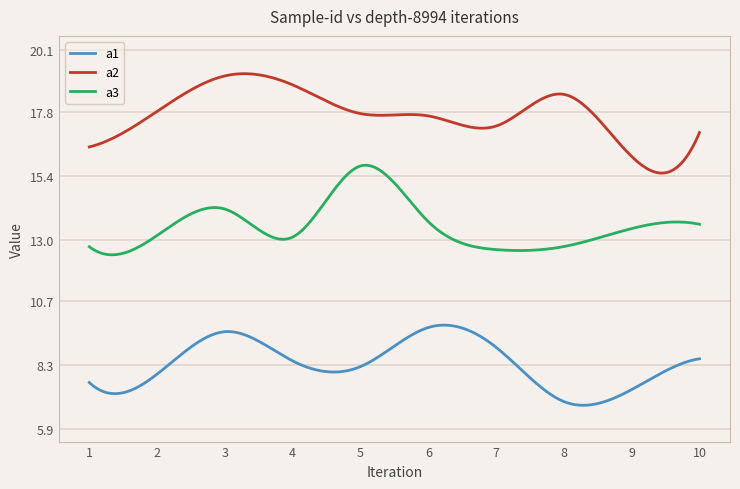

True or false: a2 and a1 cross at least once.

False